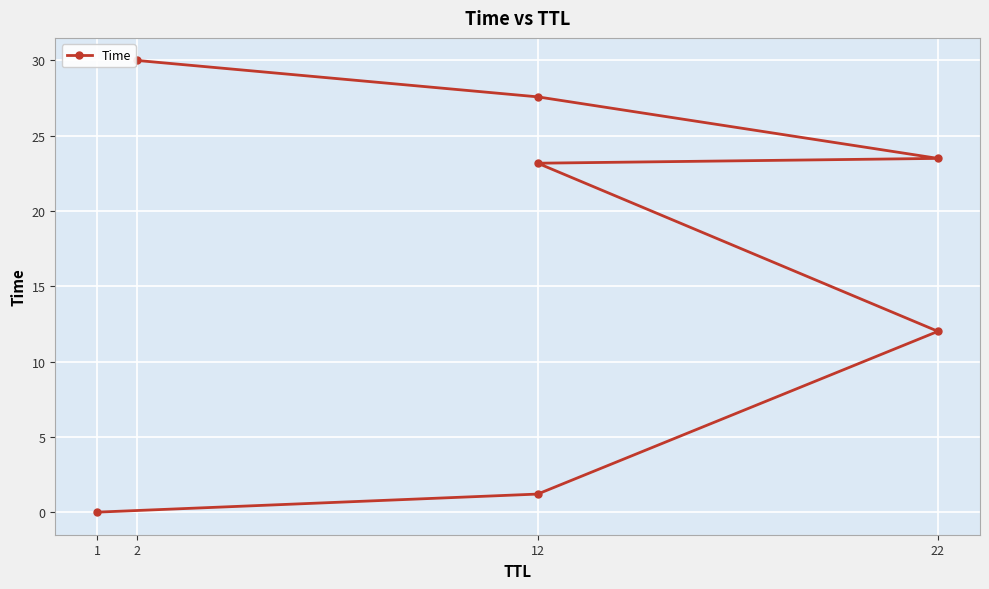

Is it true that the value at 1 is 0.0?

True